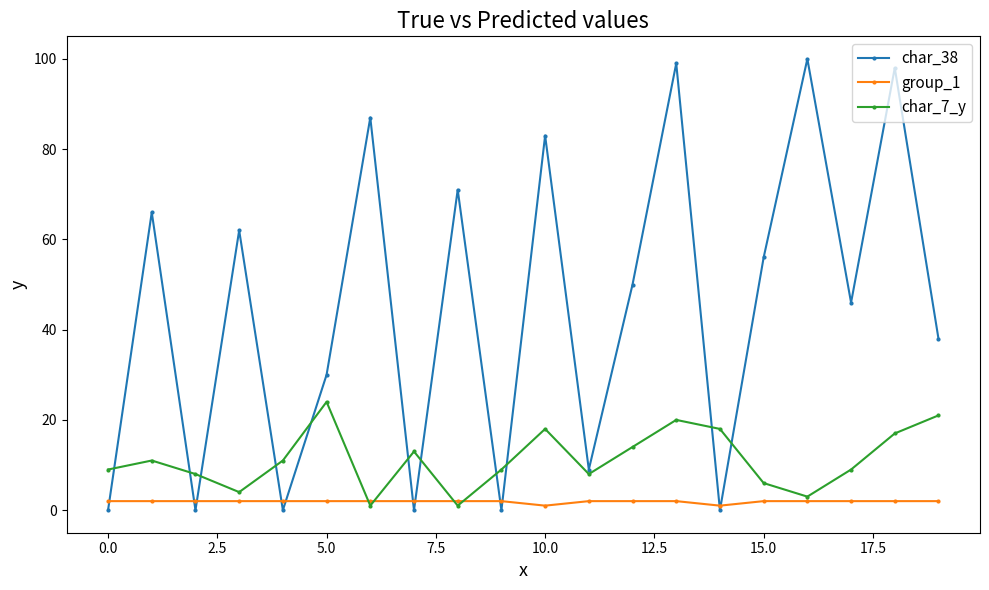

True or false: group_1 and char_38 cross at least once.

True